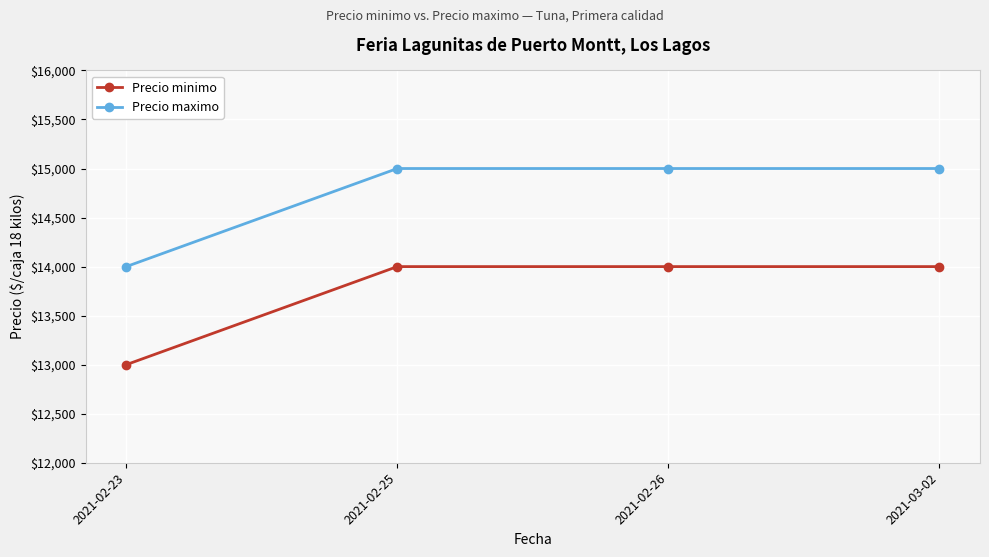

Read the Precio maximo value at 2021-02-23, to the nearest 100.

14000